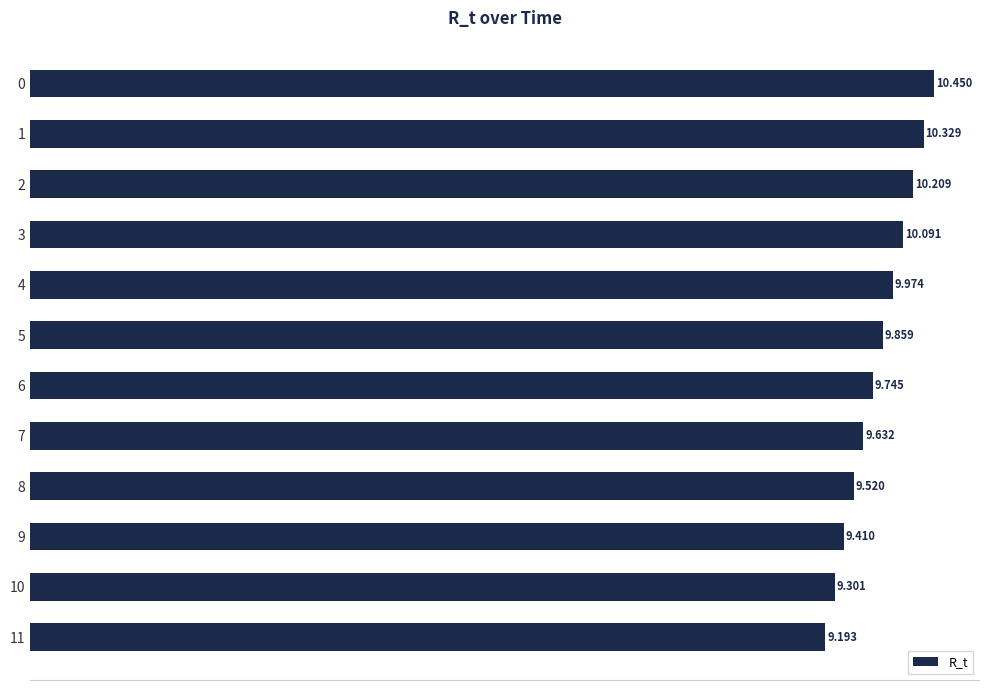

List the labels in order of value, largest first.

0, 1, 2, 3, 4, 5, 6, 7, 8, 9, 10, 11